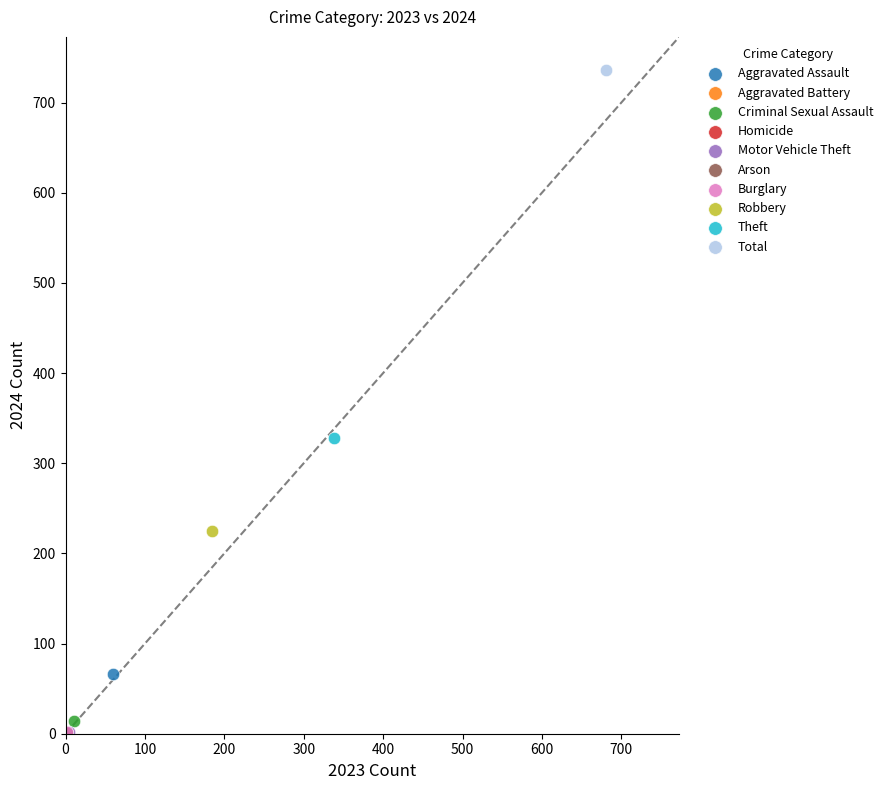

What are all the series names shown in the legend?

Aggravated Assault, Aggravated Battery, Criminal Sexual Assault, Homicide, Motor Vehicle Theft, Arson, Burglary, Robbery, Theft, Total